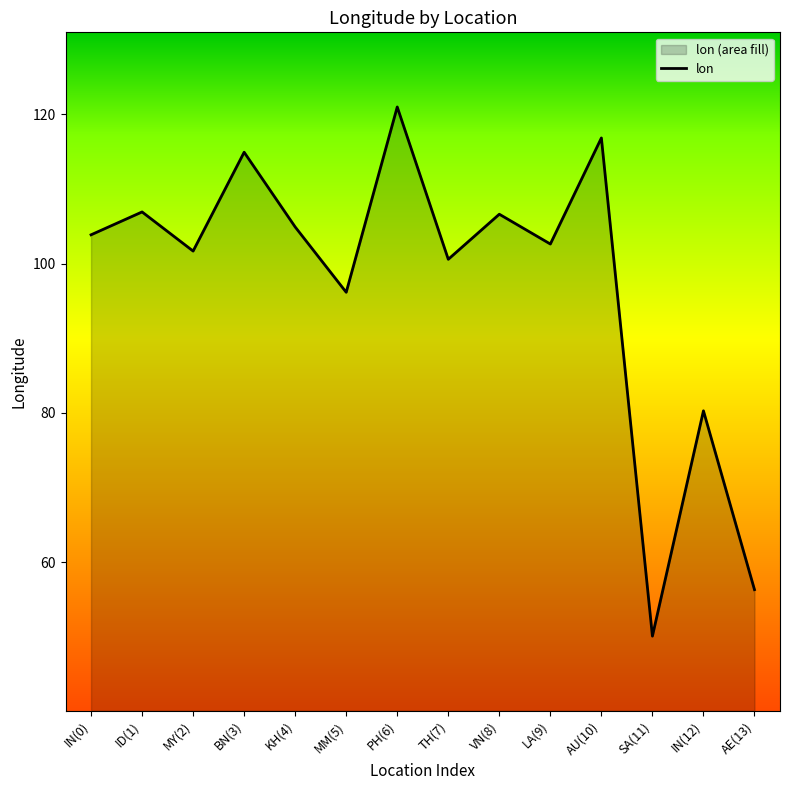

The value at IN(12) is 80.3. True or false?

True